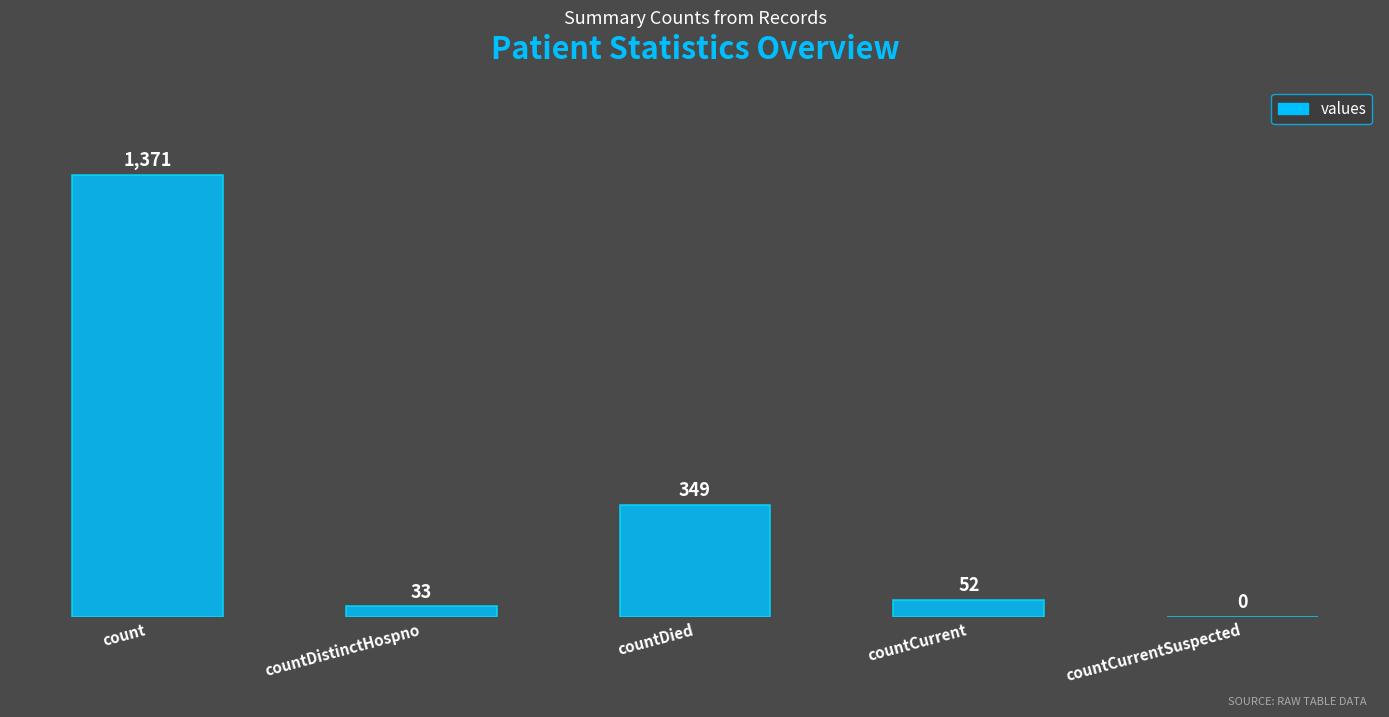

How many distinct data groups are displayed?

1